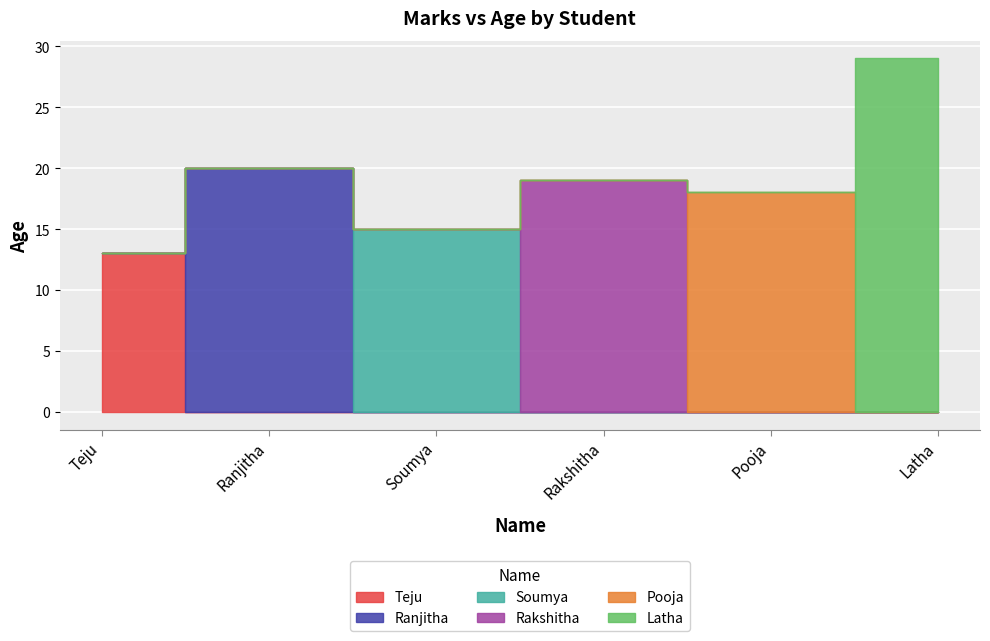

The value at Soumya is 15. True or false?

True